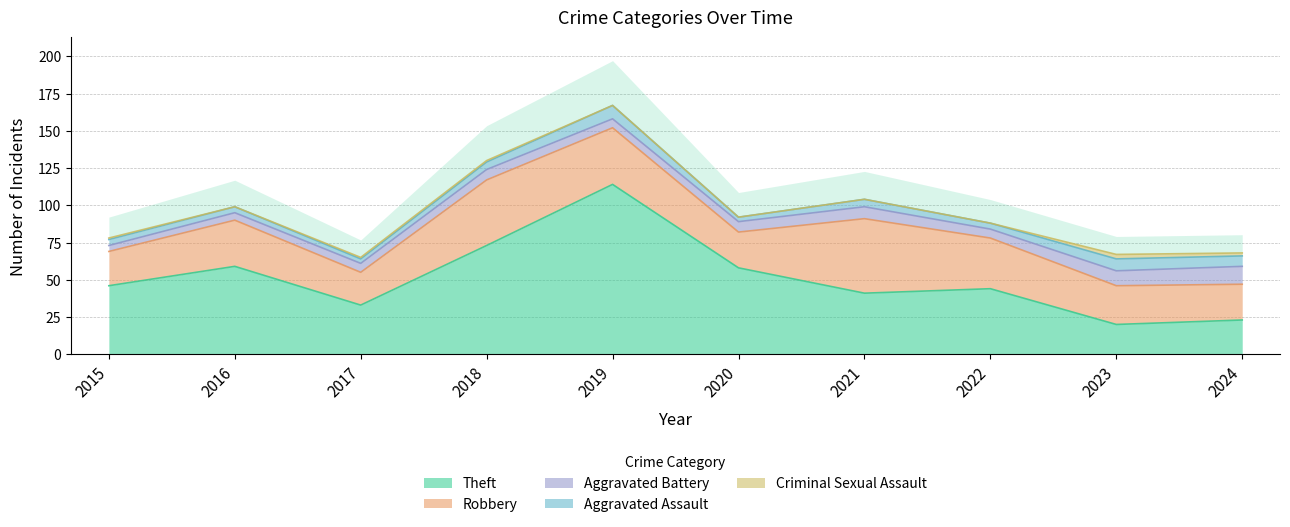

Where is the first local minimum for Theft?

2017